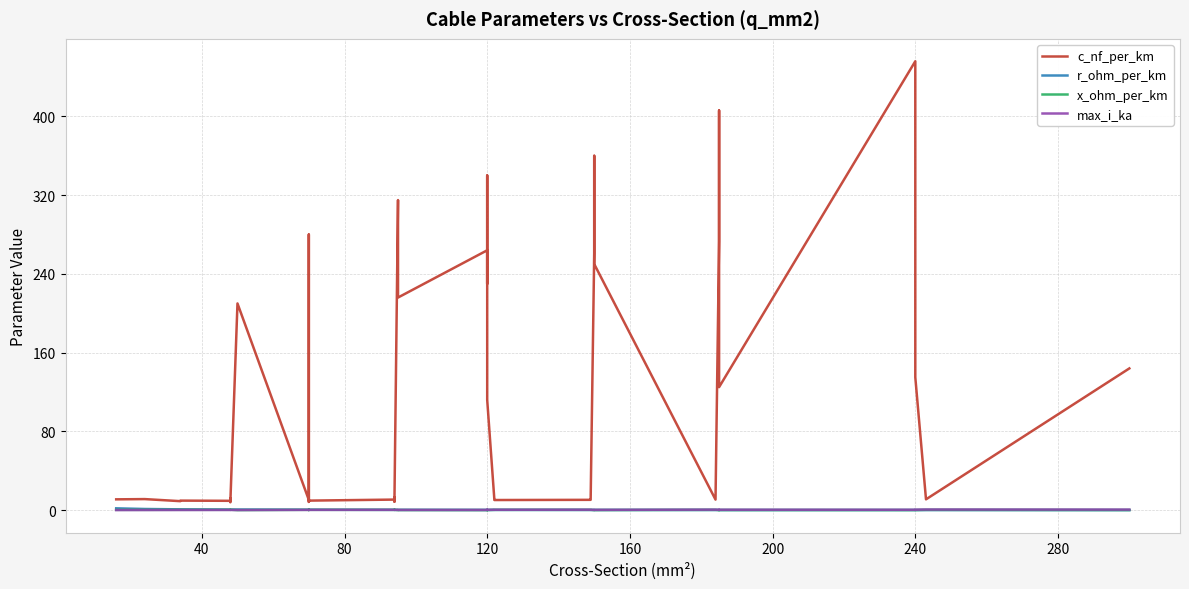

How many times do max_i_ka and x_ohm_per_km cross each other?

6